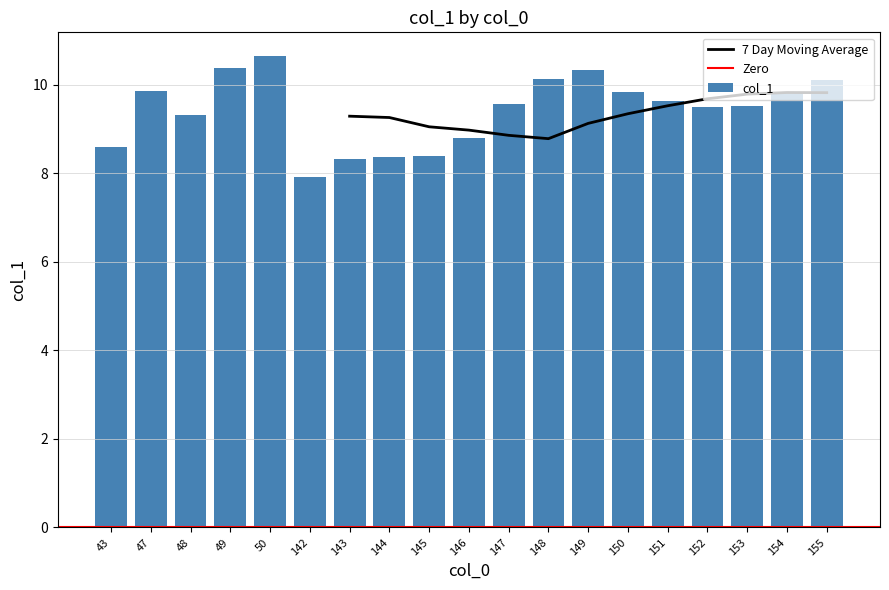

Between 147 and 142, which is larger?

147